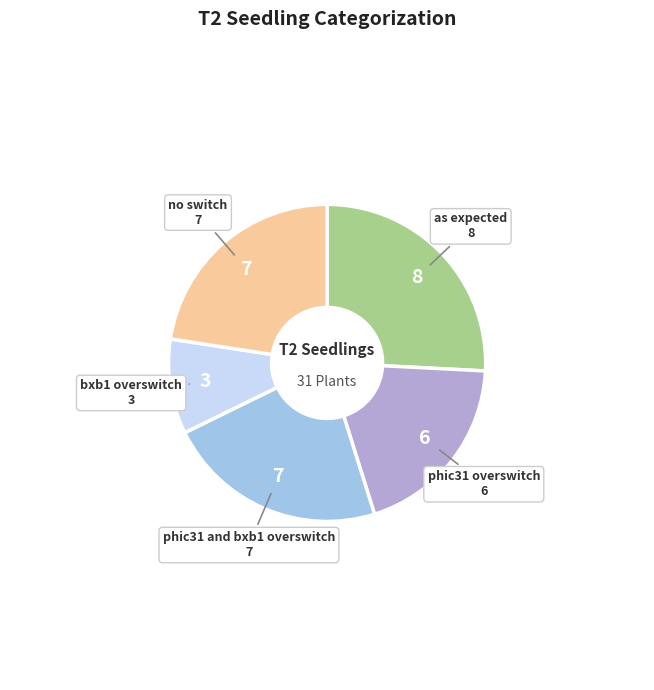

Is there any slice that represents more than half of the pie?

No